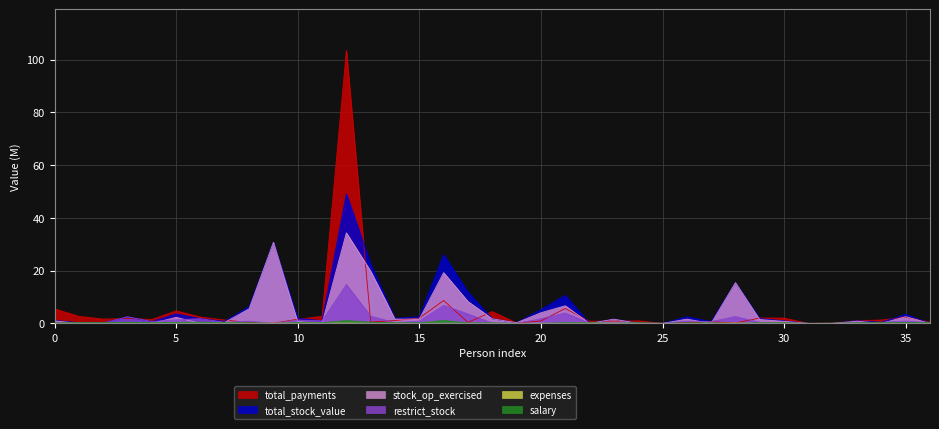

Count the number of categories in the chart.

37